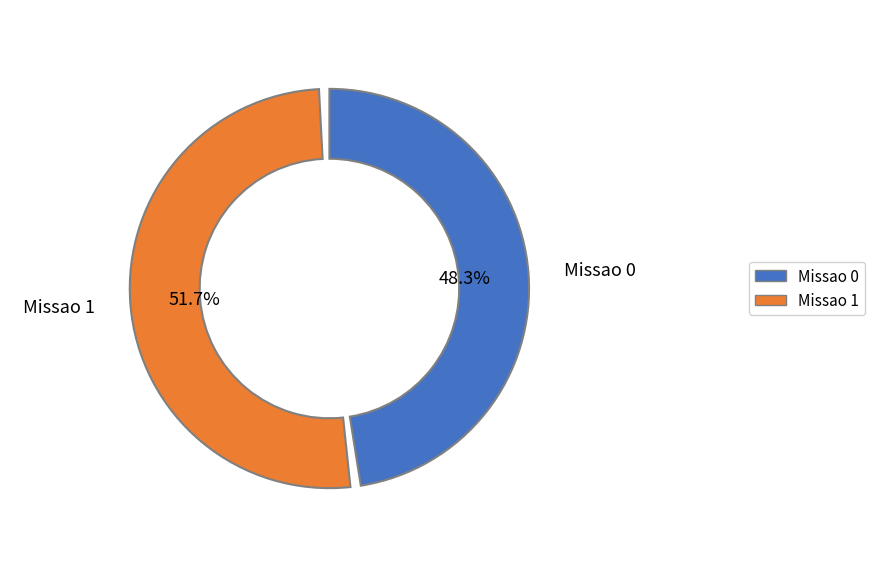

How much of the chart is everything except Missao 1?

48.3%